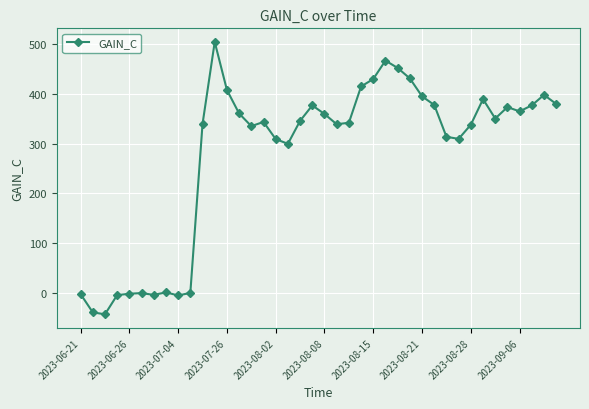

True or false: there are more than 0 points higher than both neighbors.

True